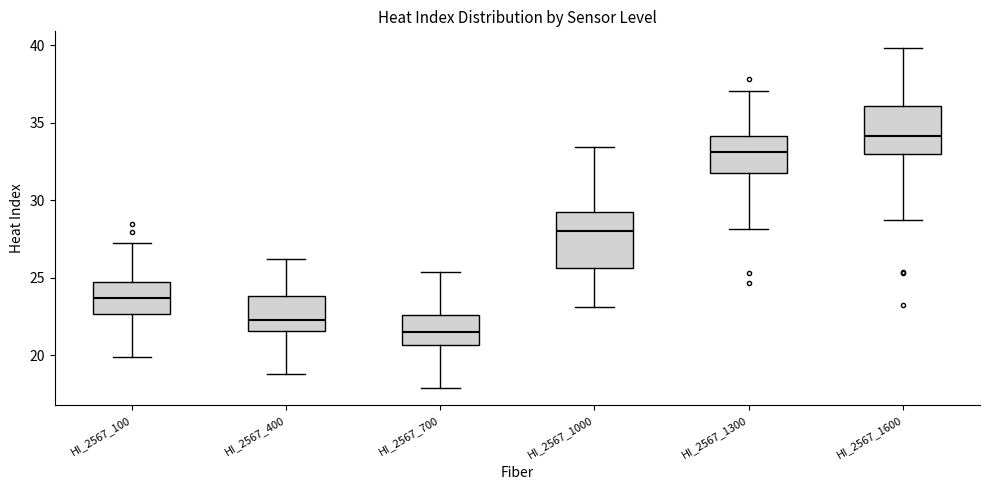

Which box is the tallest, from its lower edge to its upper edge?

HI_2567_1000